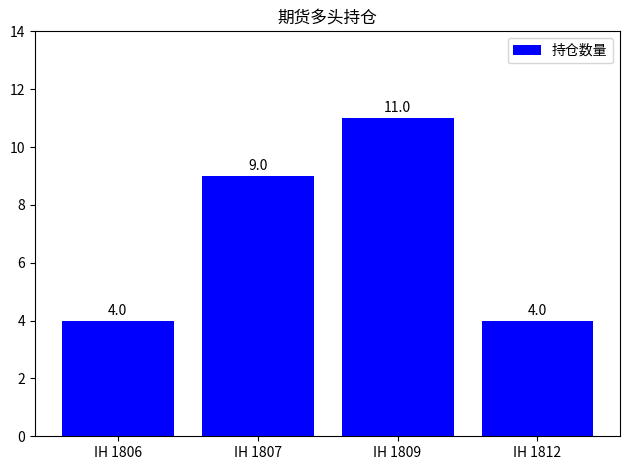

Where is the data nearest to the value 7?

IH 1807